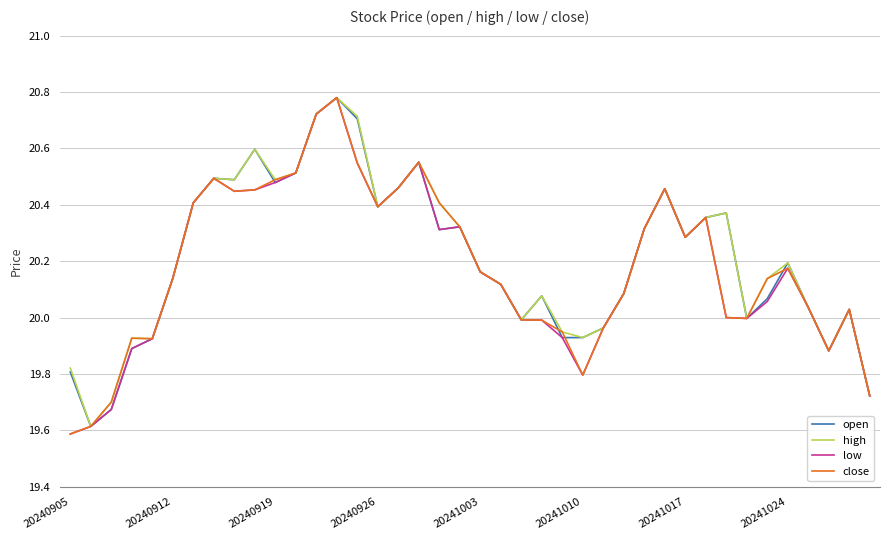

What is the smallest value displayed?

19.6